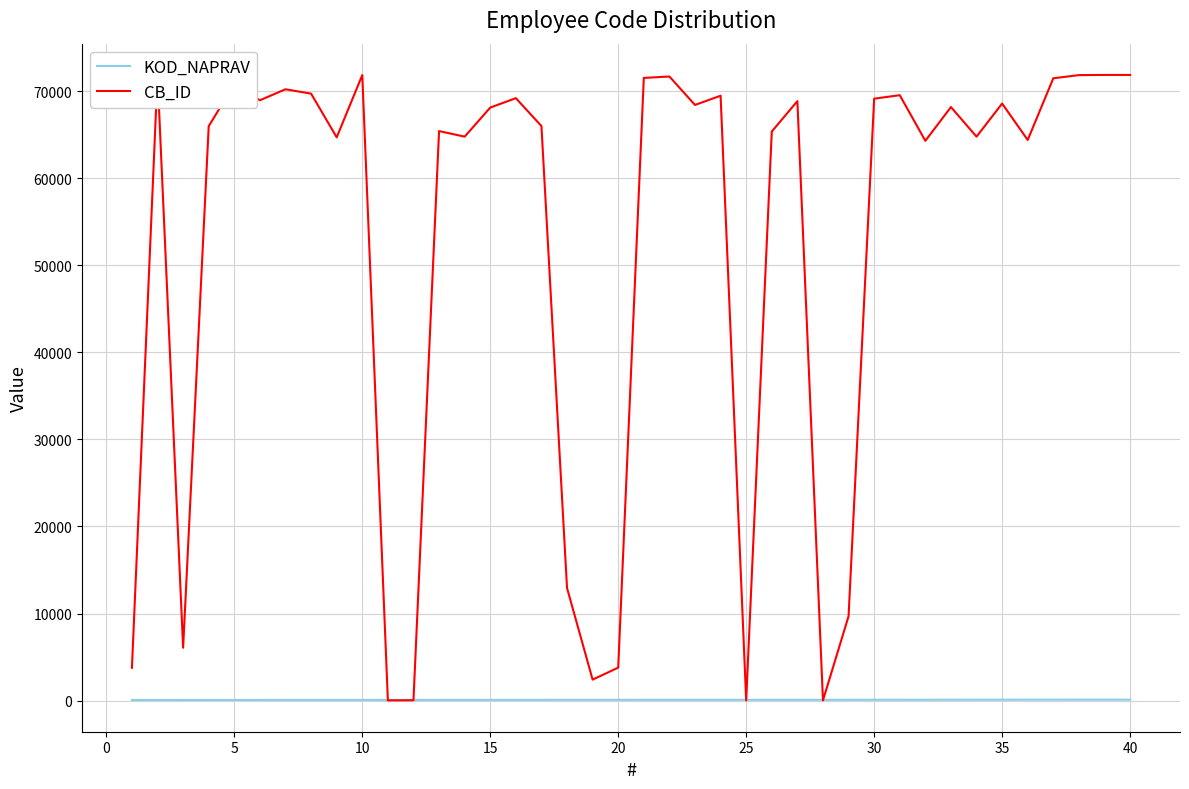

Which series has the largest total across all categories?

CB_ID